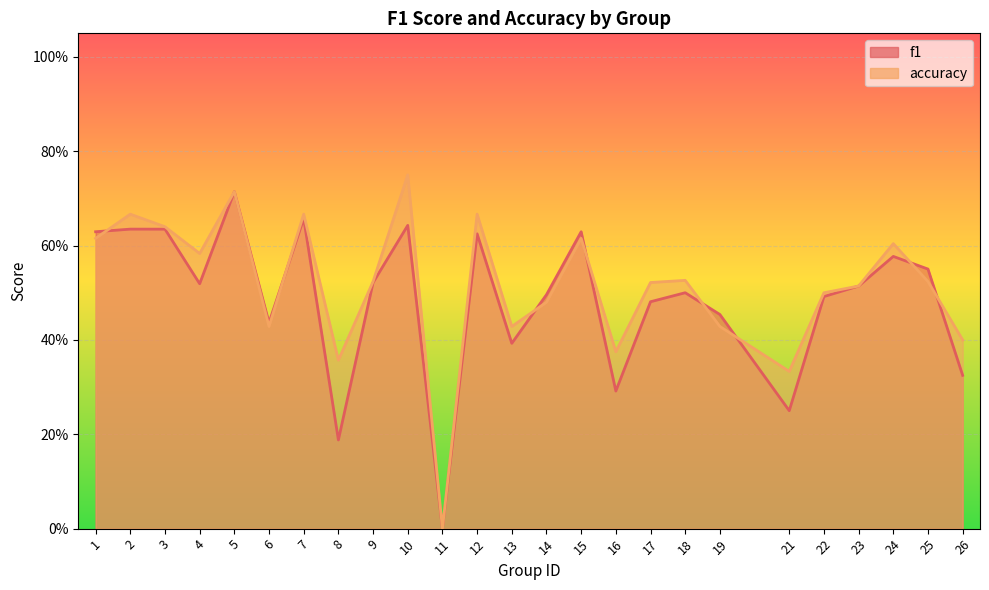

Reading left to right, list all the values displayed in this chart.

f1: 1=0.6	2=0.6	3=0.6	4=0.5	5=0.7	6=0.4	7=0.7	8=0.2	9=0.5	10=0.6	11=0.0	12=0.6	13=0.4	14=0.5	15=0.6	16=0.3	17=0.5	18=0.5	19=0.5	21=0.2	22=0.5	23=0.5	24=0.6	25=0.6	26=0.3
accuracy: 1=0.6	2=0.7	3=0.6	4=0.6	5=0.7	6=0.4	7=0.7	8=0.4	9=0.5	10=0.8	11=0.0	12=0.7	13=0.4	14=0.5	15=0.6	16=0.4	17=0.5	18=0.5	19=0.4	21=0.3	22=0.5	23=0.5	24=0.6	25=0.5	26=0.4